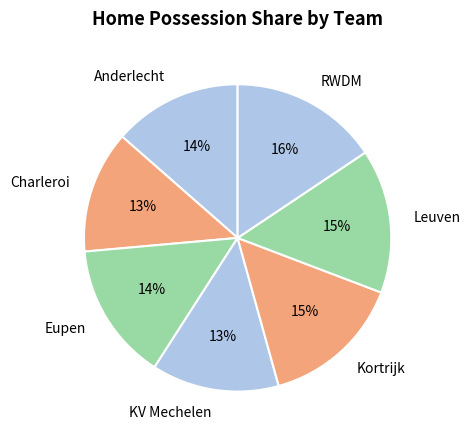

Is there any slice that represents more than half of the pie?

No